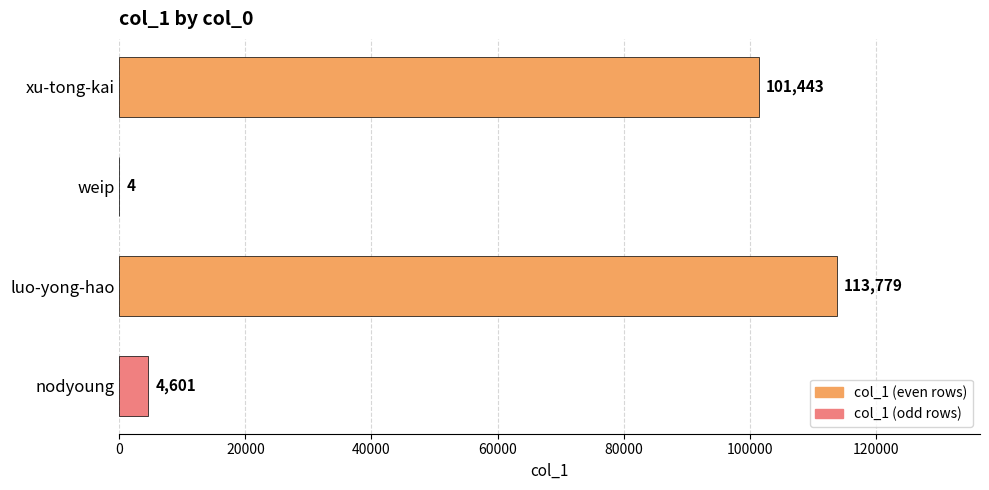

True or false: the data shows 4 at weip.

True